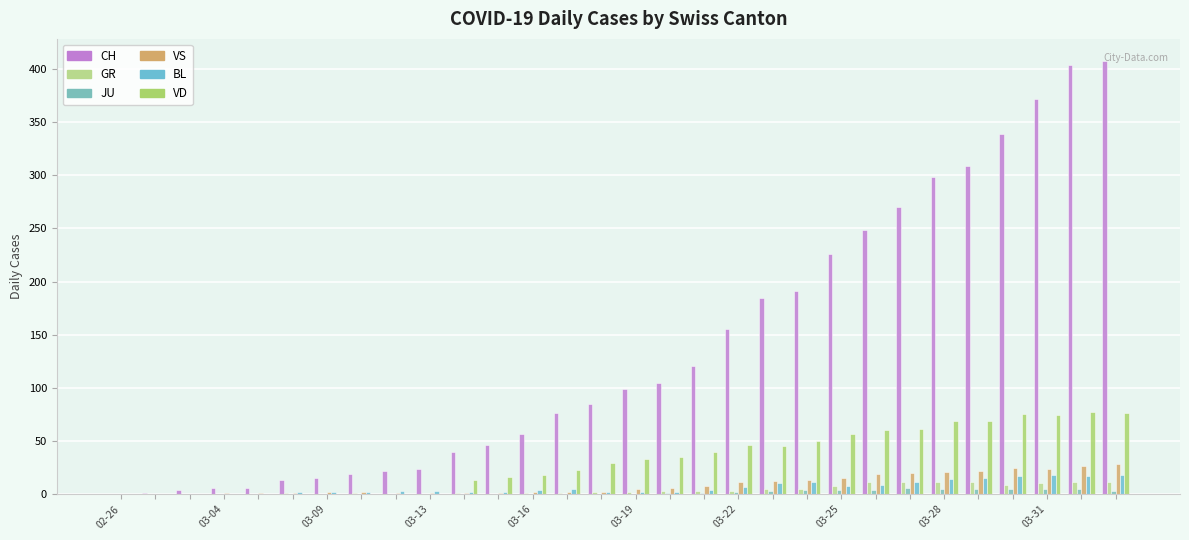

How many groups of bars are there?

30